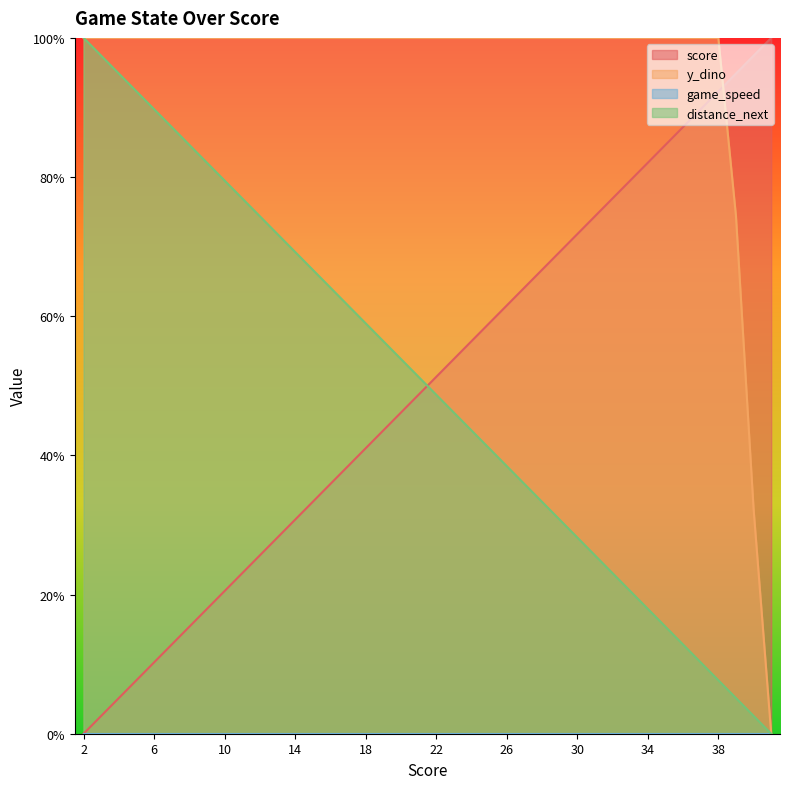

True or false: distance_next and y_dino cross at least once.

False